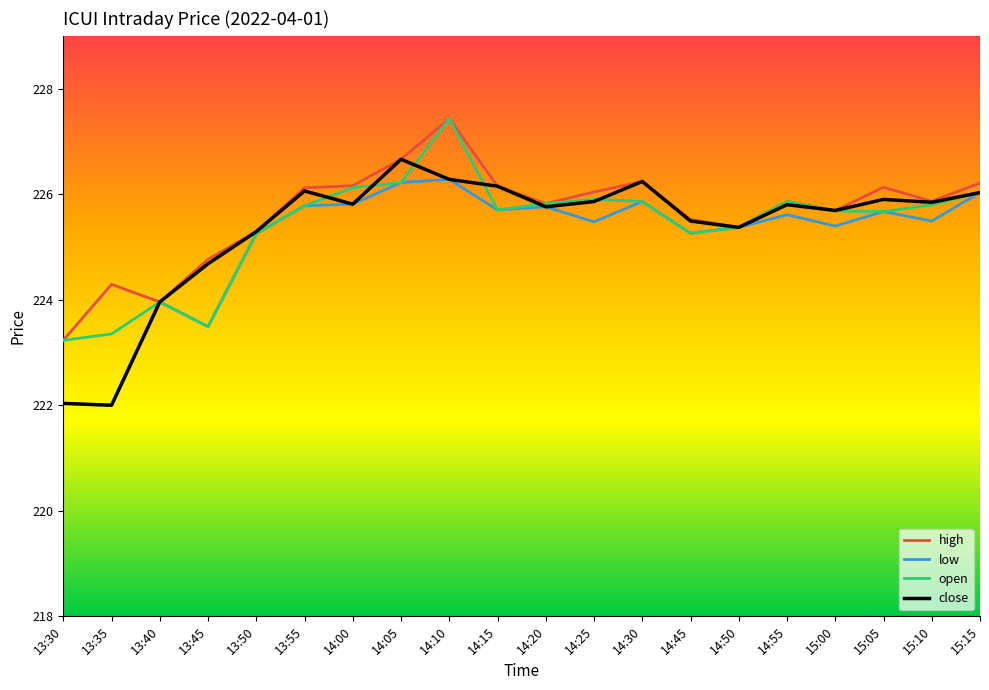

Does the chart have visible grid lines?

No